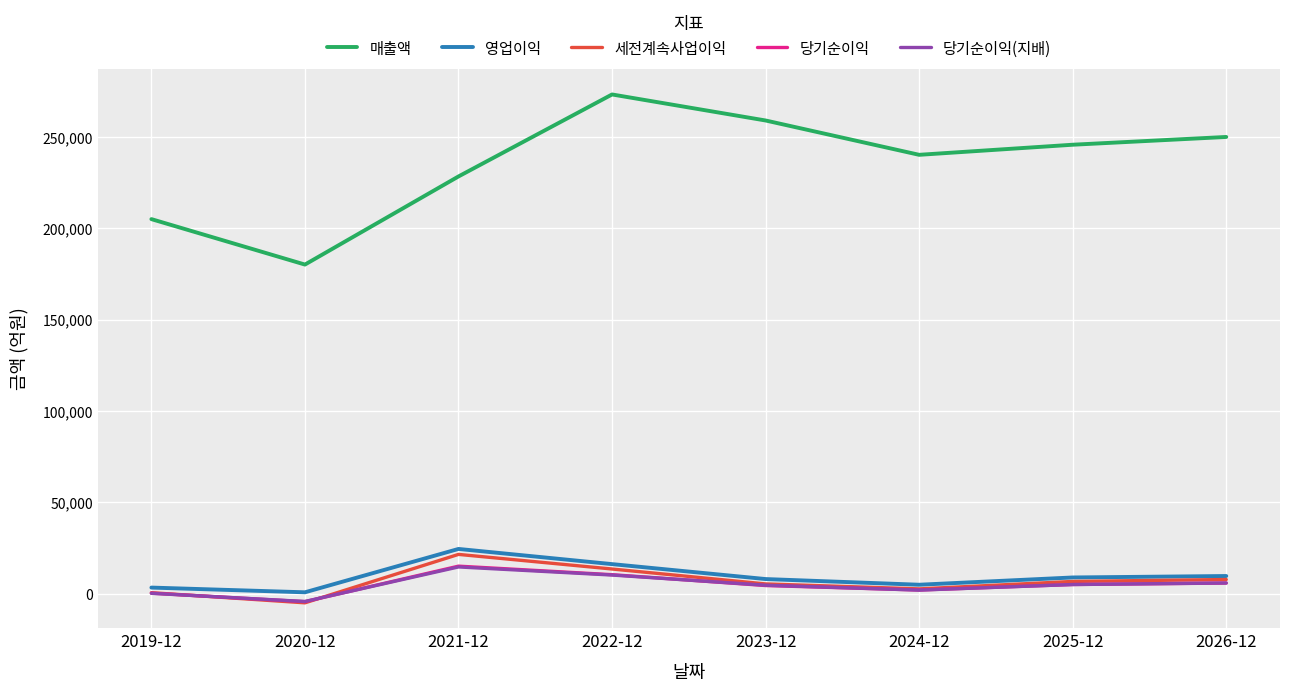

Is the value of 매출액 at 2025-12 greater than the value of 영업이익 at 2021-12?

Yes